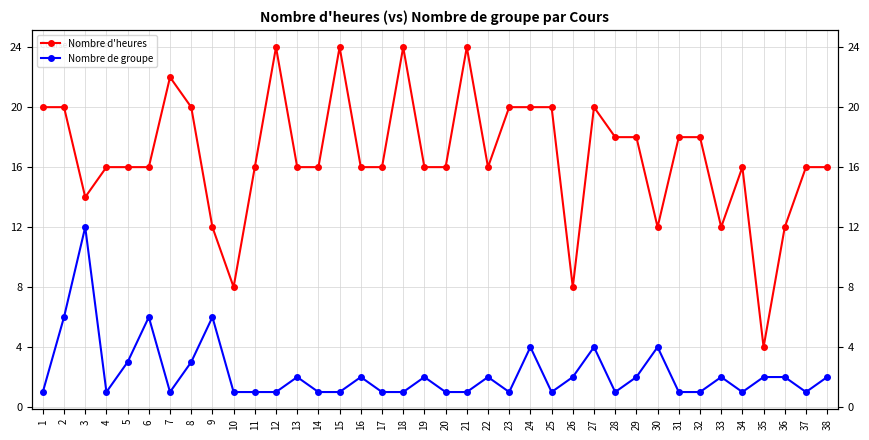

Between 29 and 32, which series saw the biggest shift?

Nombre de groupe